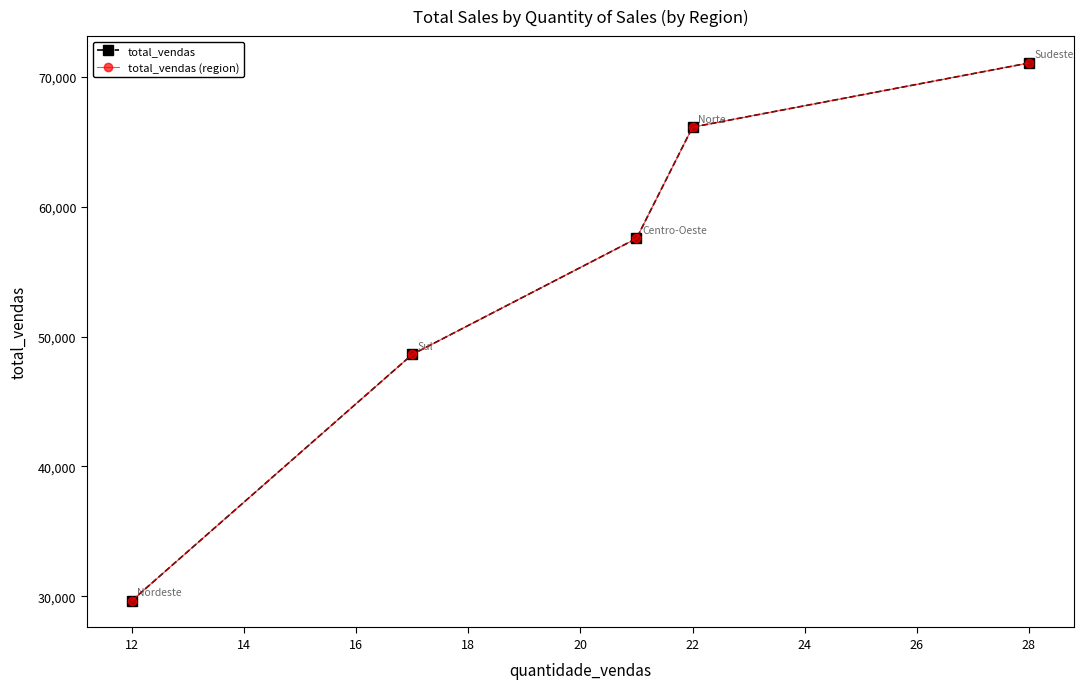

What is the maximum value shown in the chart?

71050.8